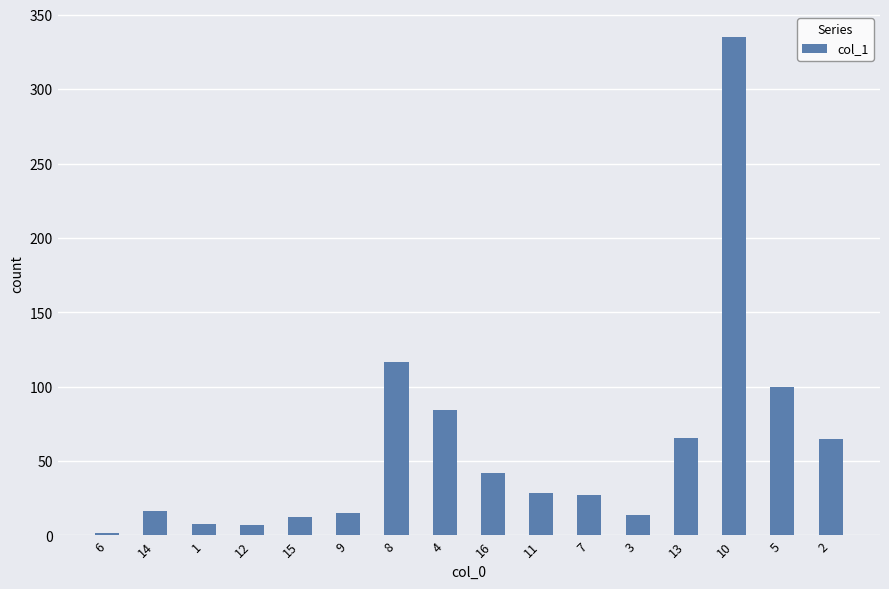

Does the chart contain stacked bars?

No